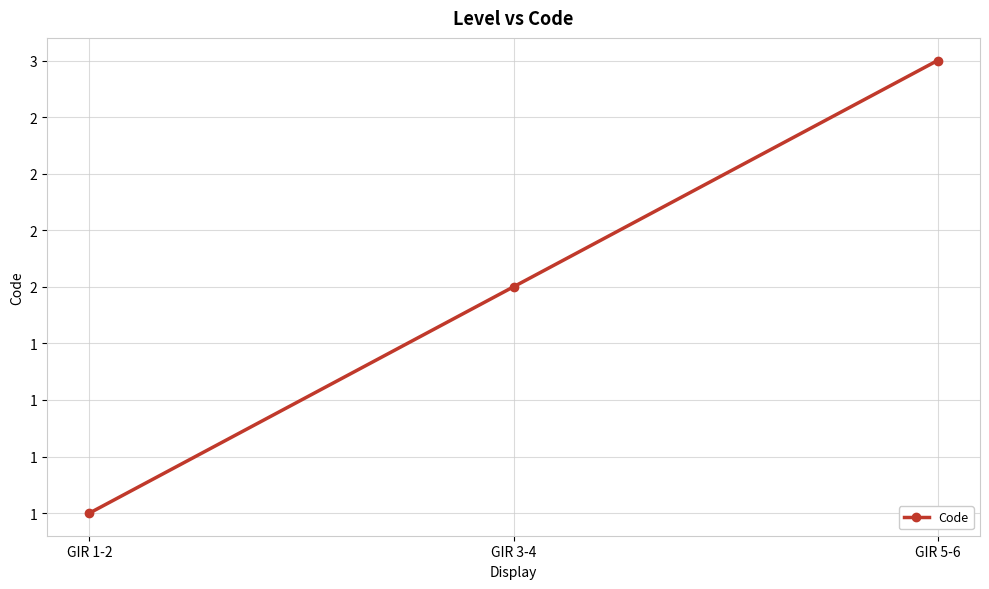

Reading left to right, list all the values displayed in this chart.

1	2	3